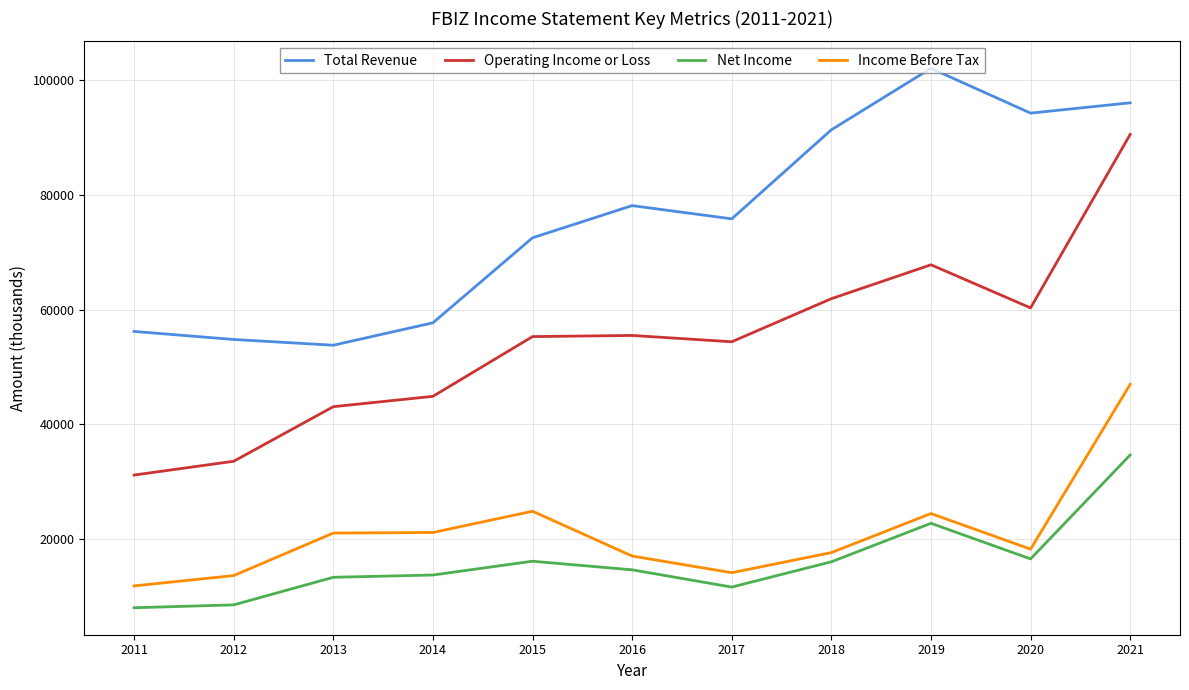

At which category is the sum across all series the highest?

2021